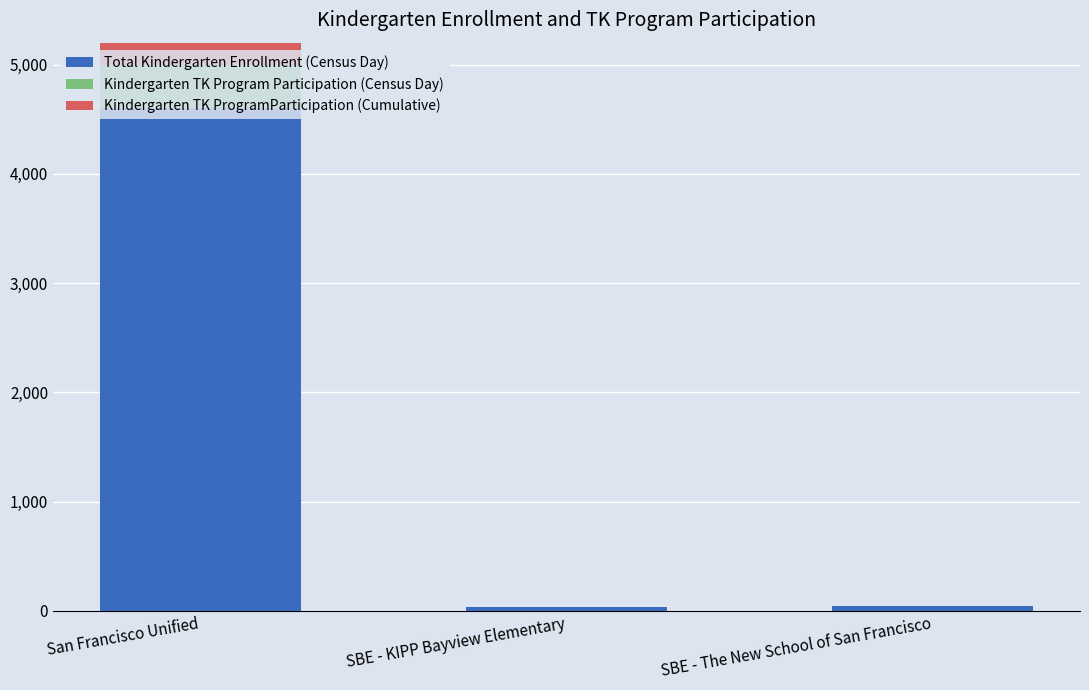

What is the total value across all series at San Francisco Unified?

5411